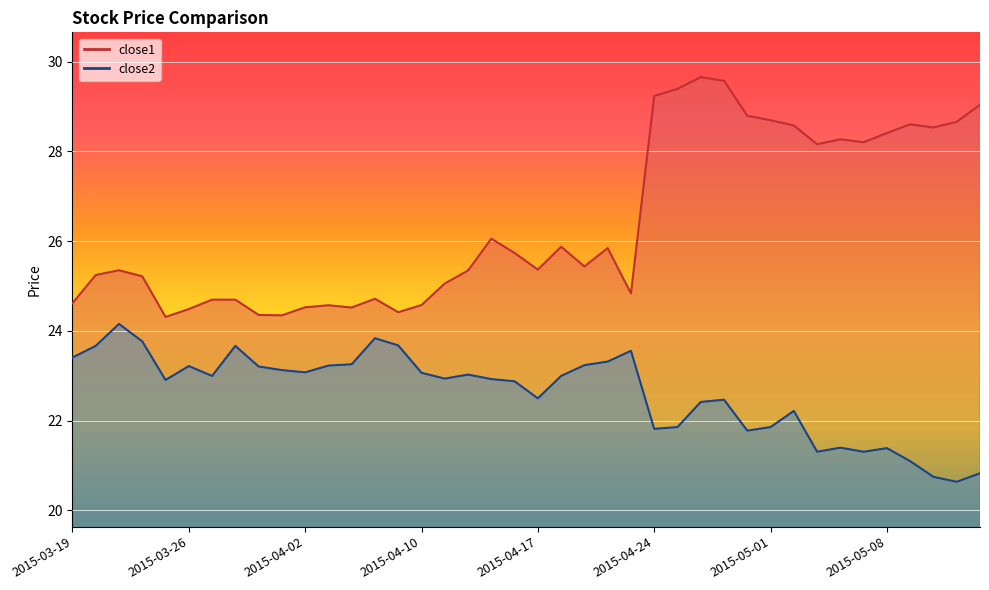

True or false: close2 and close1 cross at least once.

False